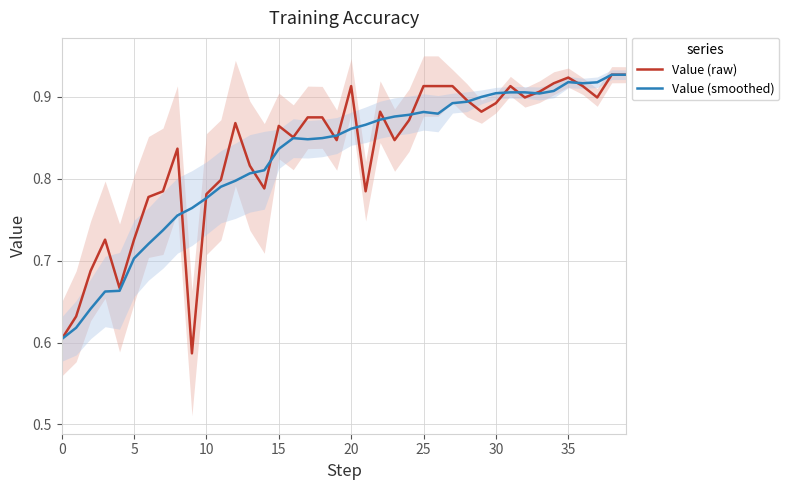

How many lines are shown in the chart?

2